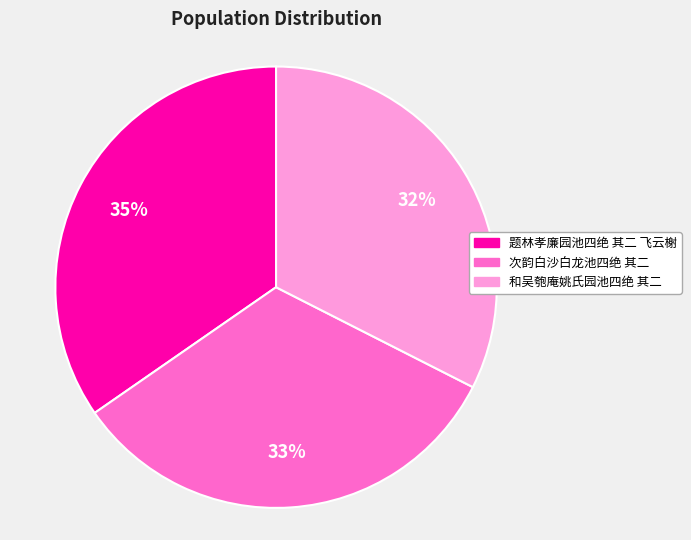

True or false: 题林孝廉园池四绝 其二 飞云榭 accounts for 35% of the total.

True